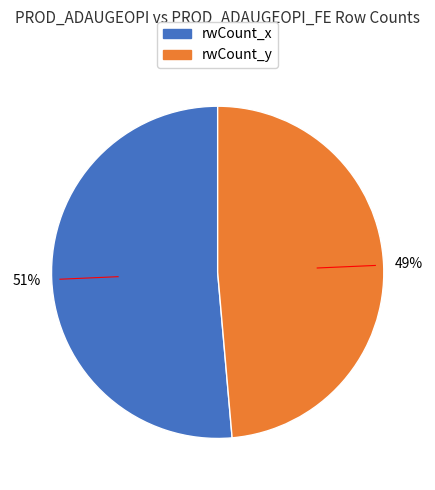

How many slices are in this pie chart?

2